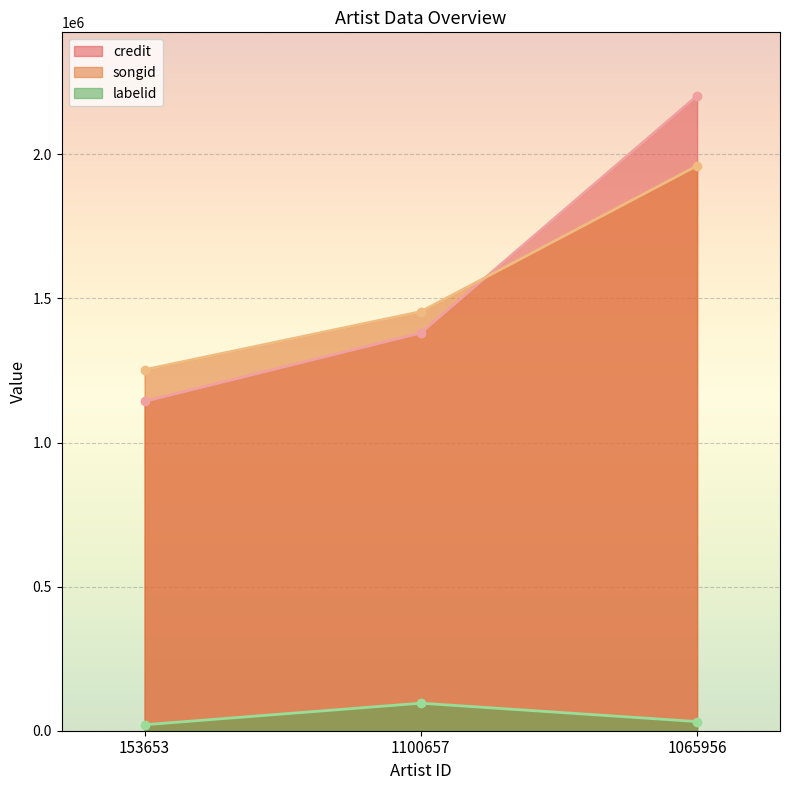

Between 1100657 and 153653, which is larger?

1100657